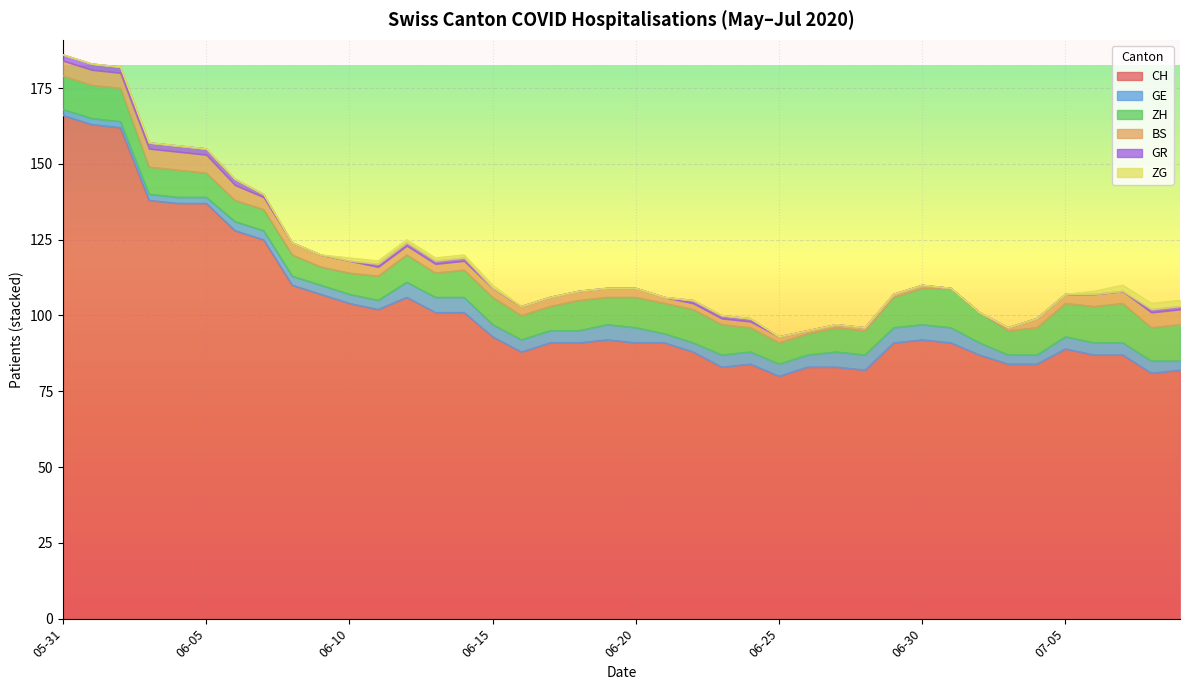

Which category has the highest value across all series?

2020-05-31